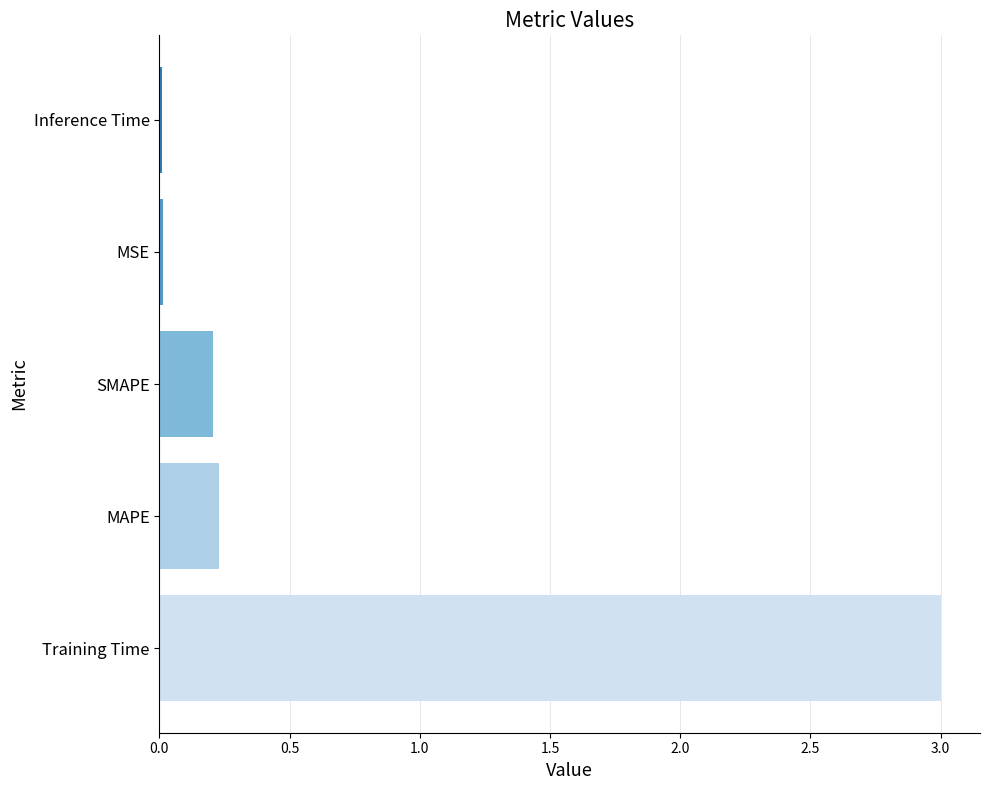

The chart shows a value of 3.0 at Training Time. True or false?

True